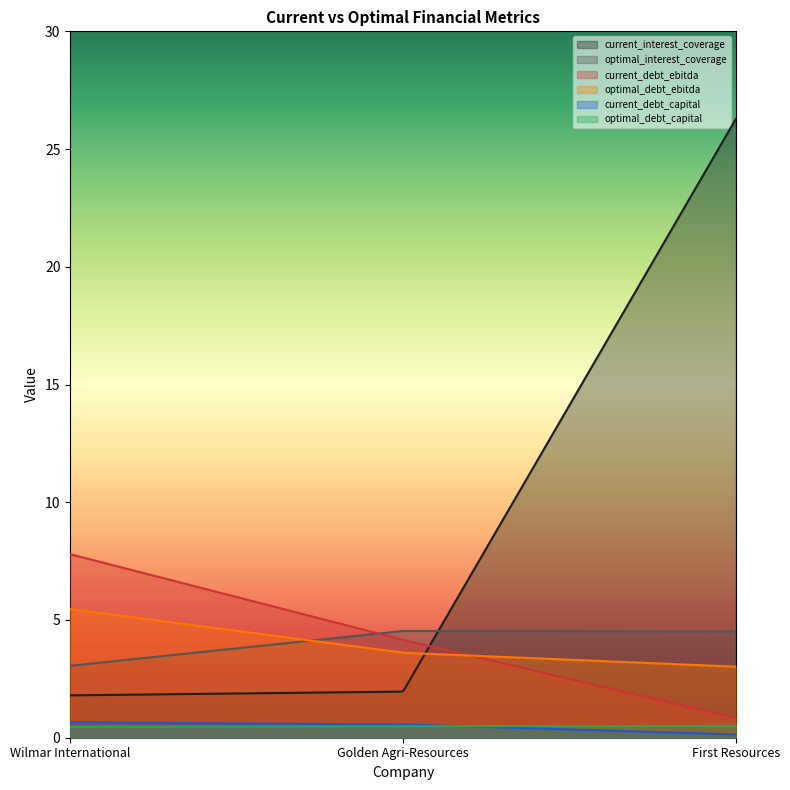

What is the spread (max minus min) of values at Wilmar International?

7.3